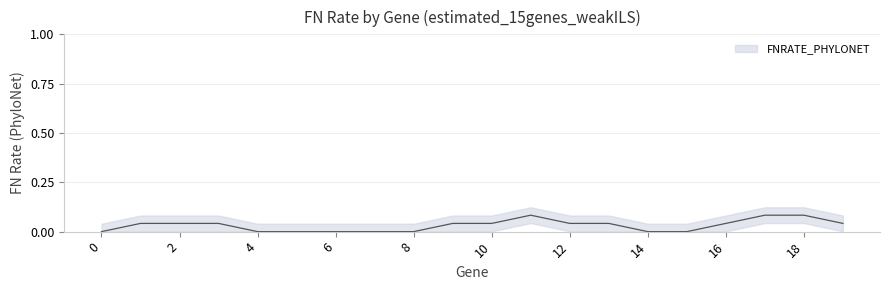

What is the change in value from 14 to 17?

+0.1